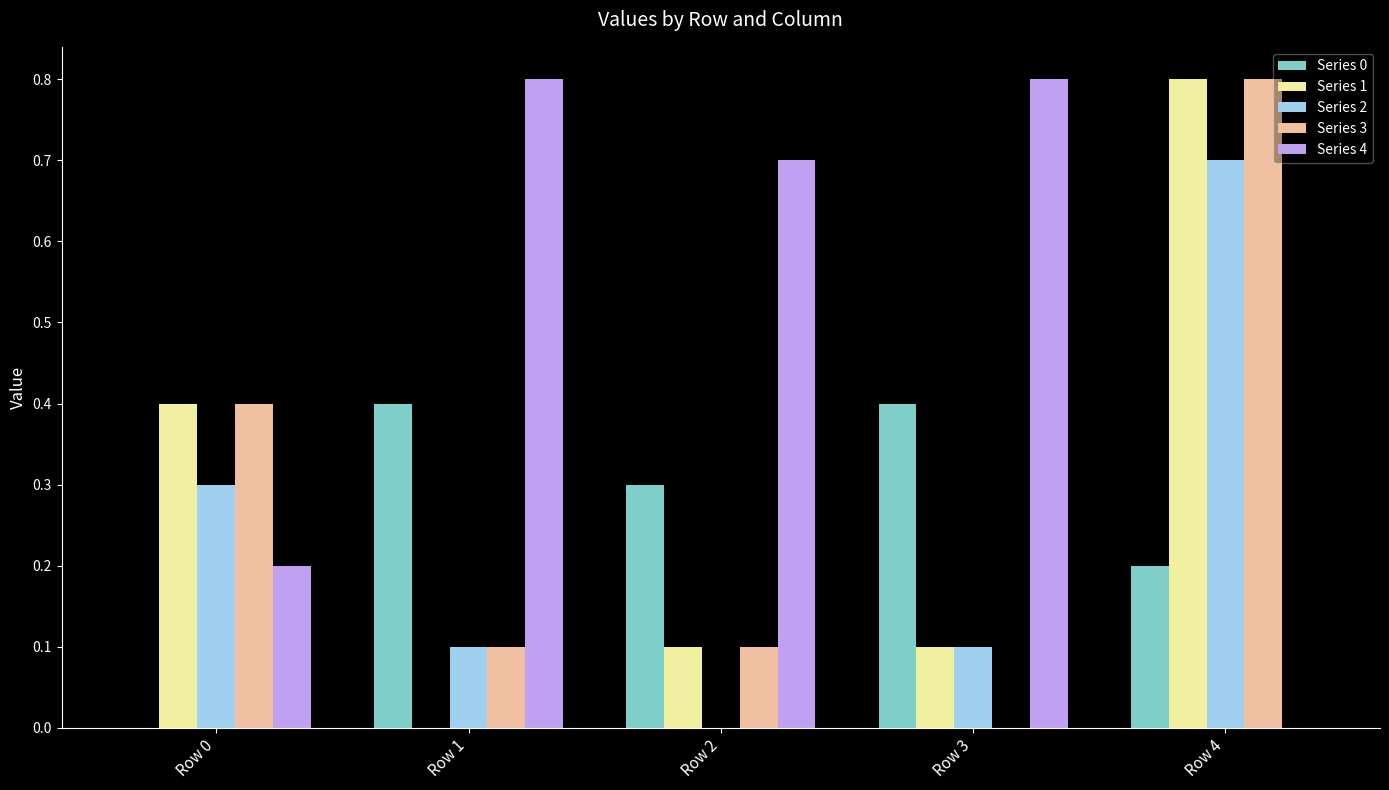

Reading left to right, transcribe all the data shown in this chart.

Series 0: 0.0	0.4	0.3	0.4	0.2
Series 1: 0.4	0.0	0.1	0.1	0.8
Series 2: 0.3	0.1	0.0	0.1	0.7
Series 3: 0.4	0.1	0.1	0.0	0.8
Series 4: 0.2	0.8	0.7	0.8	0.0